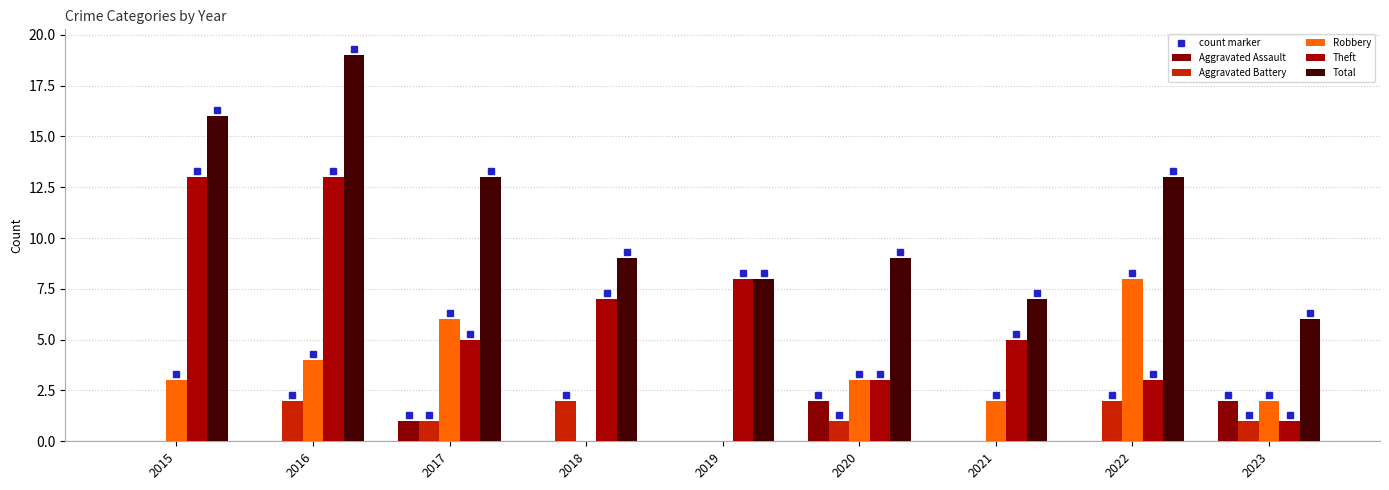

The value of Aggravated Assault at 2015 is 0. True or false?

True